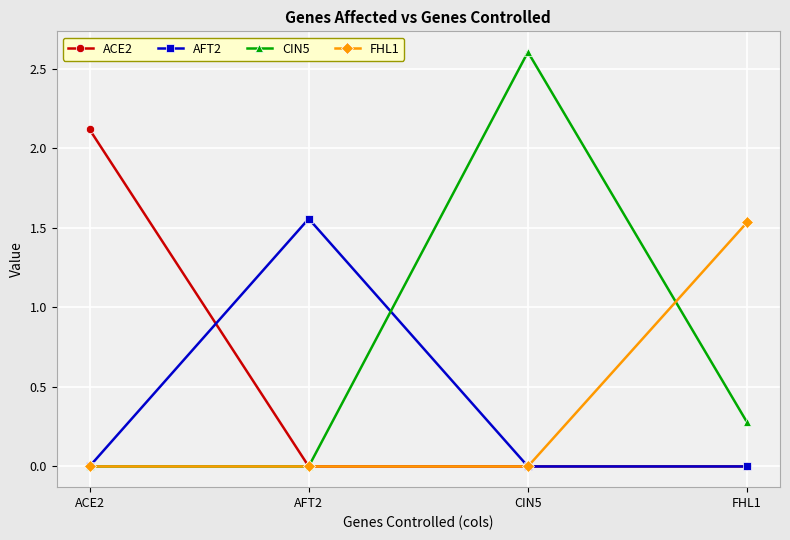

The ACE2 series shows -1.4 at CIN5. True or false?

False